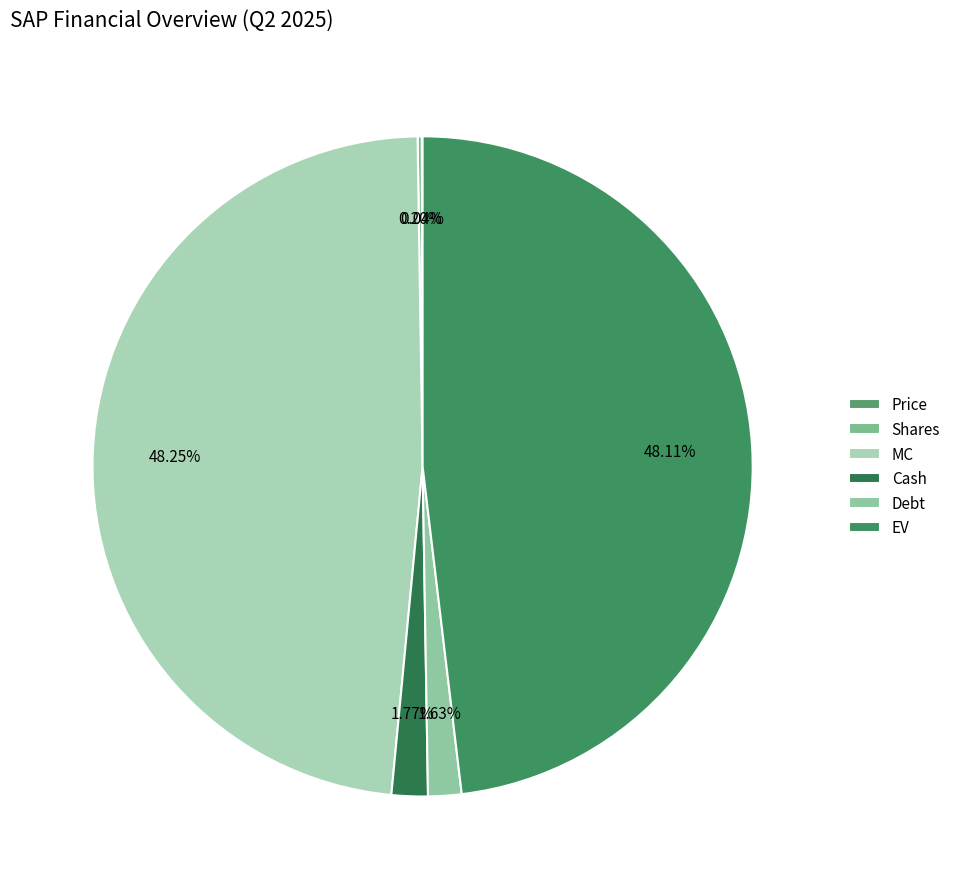

Which has a higher value, Cash or Shares?

Cash